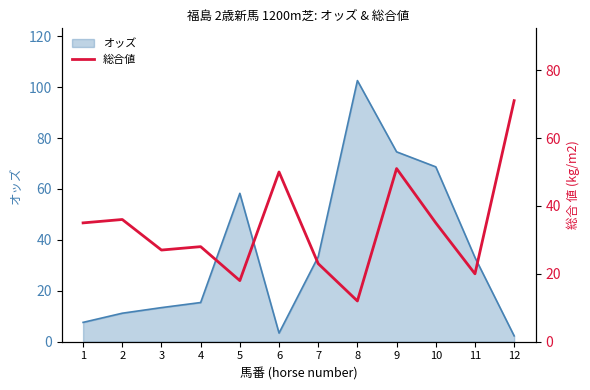

Is it true that オッズ equals 74.6 at 9?

True